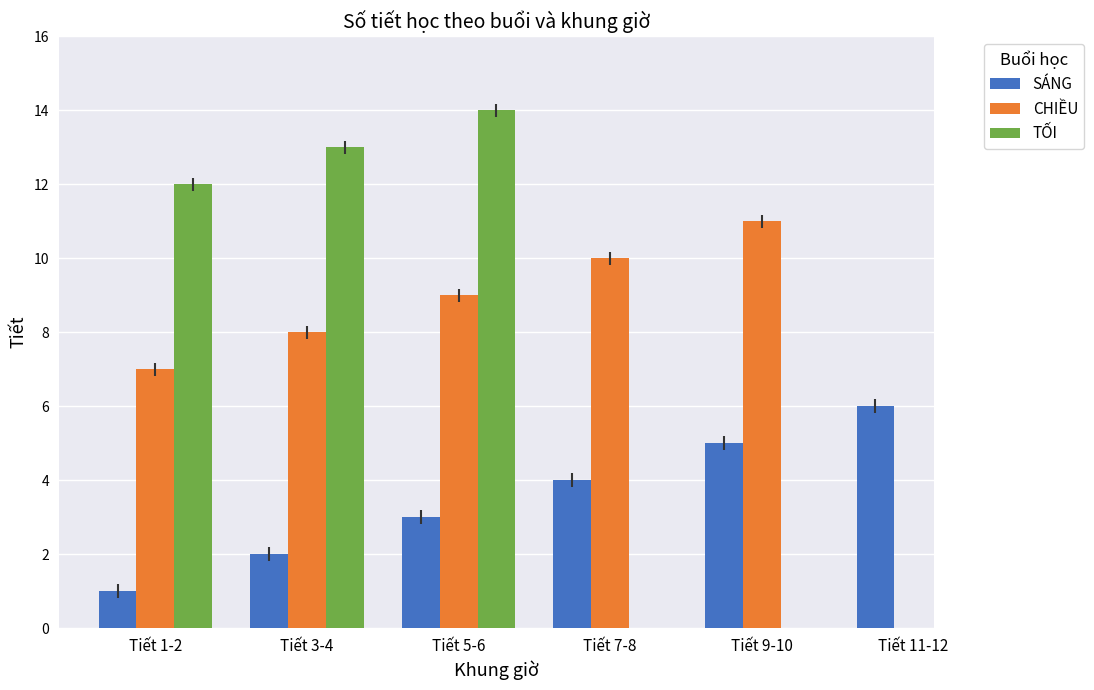

At which category is the sum across all series the highest?

Tiết 5-6